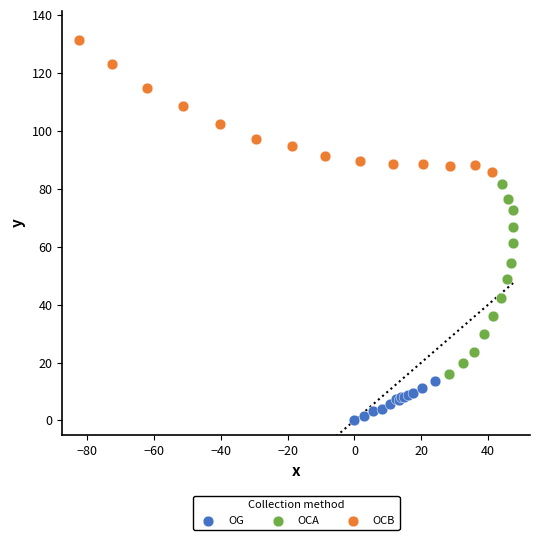

Which series has the largest Y range (max minus min)?

OCA